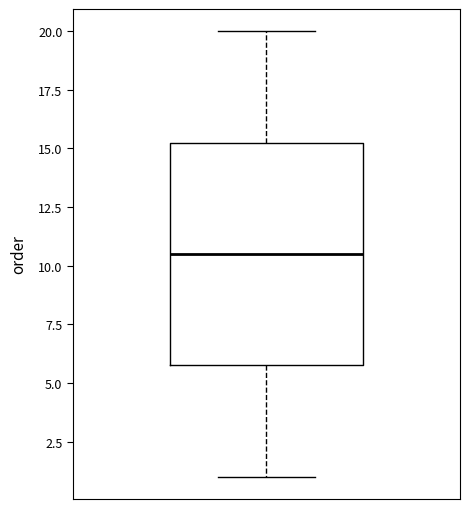

Where does the upper whisker of the box end on the y-axis? The values are not printed on the chart, so give them approximately, as read against the axis.

20.0